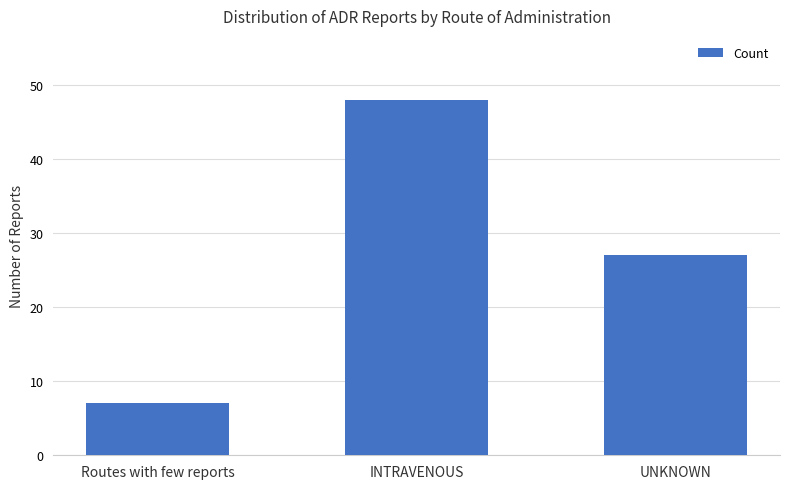

Count the number of data series in this chart.

1